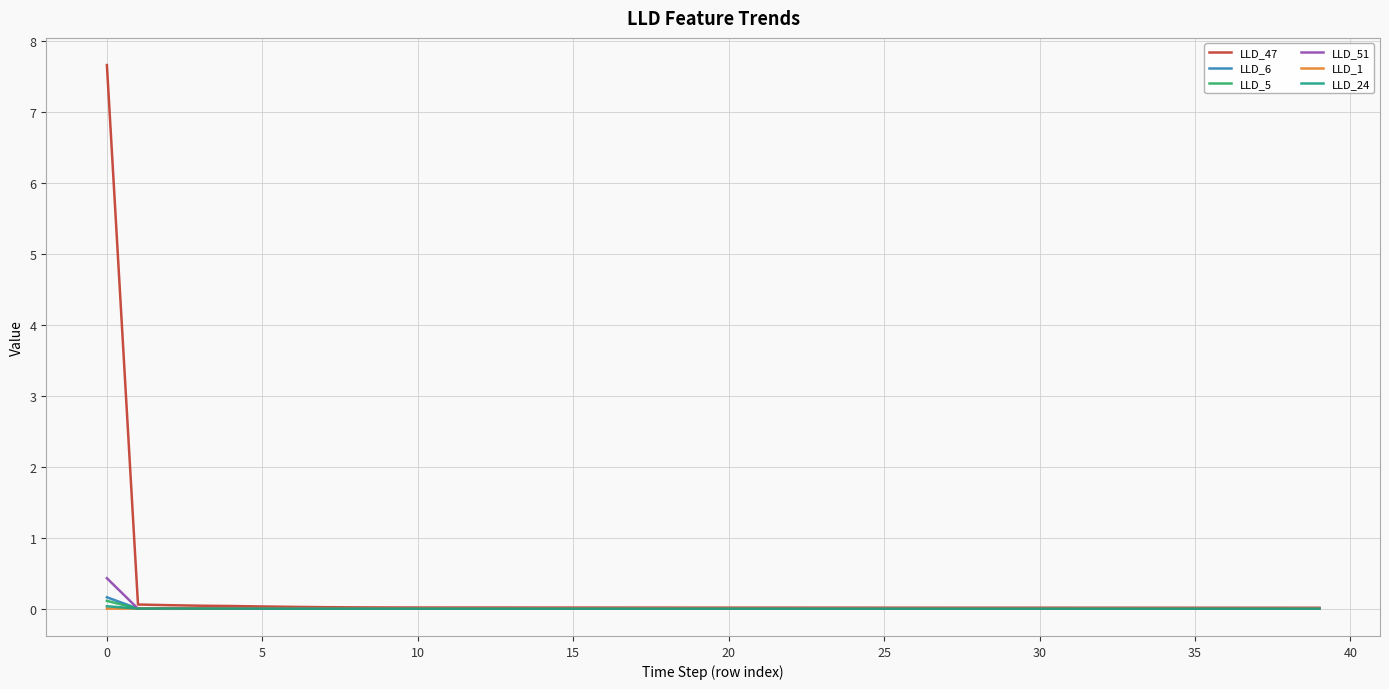

Which series has the widest spread of values?

LLD_47